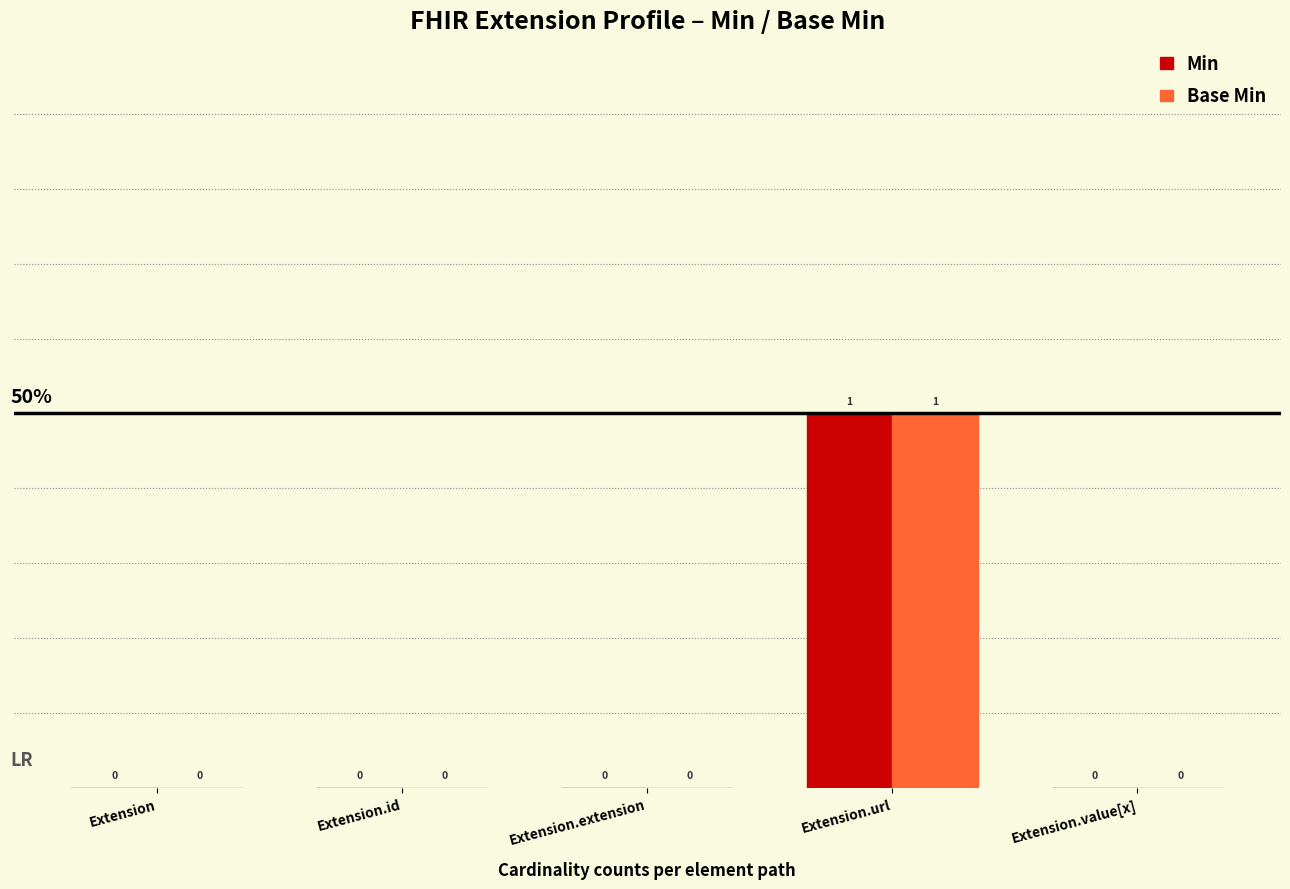

Is the value of Min at Extension.url greater than the value of Base Min at Extension?

Yes